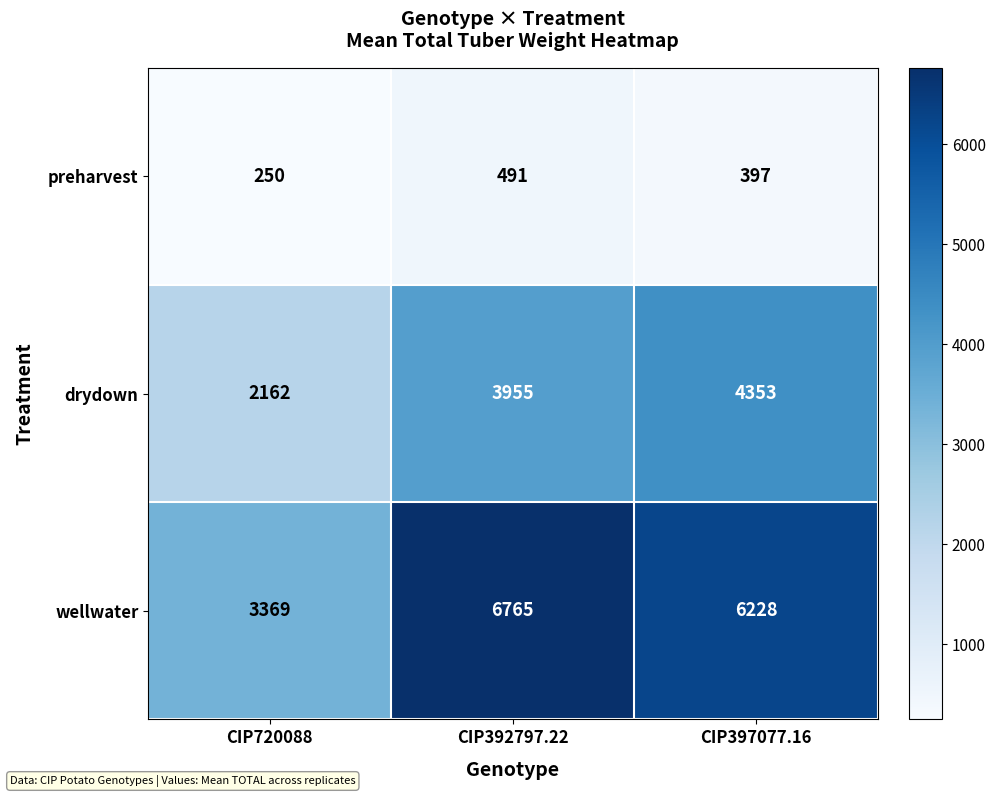

Which category has the highest value across all series?

CIP392797.22